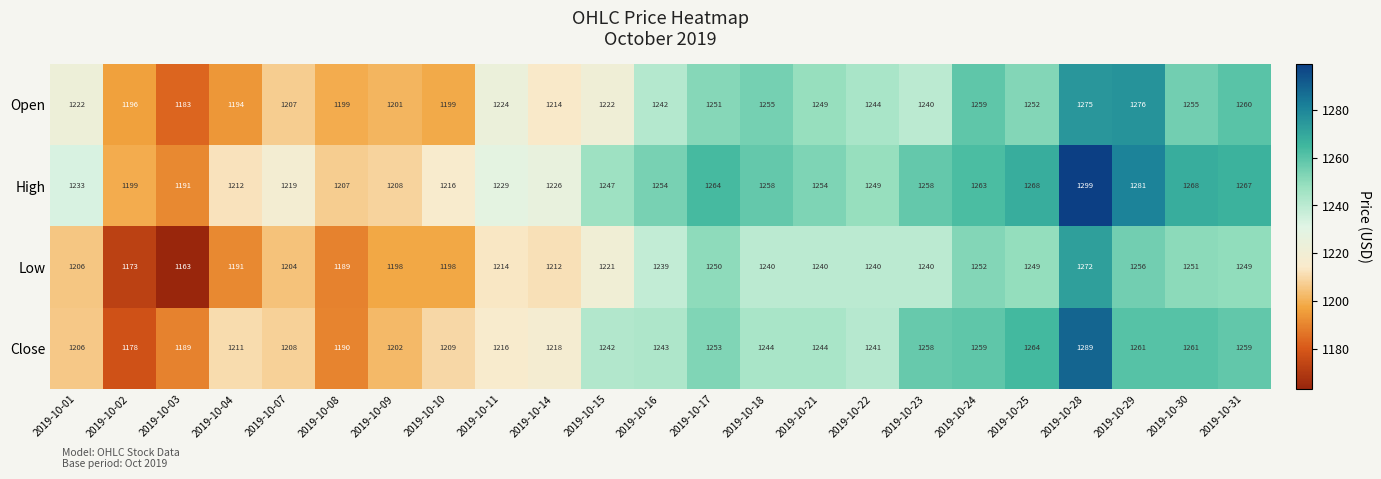

At which label does Open reach its peak?

2019-10-29